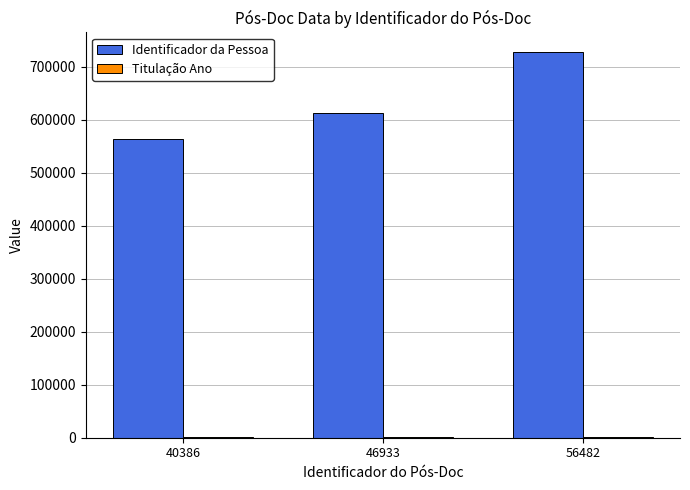

At which label does Identificador da Pessoa reach its peak?

56482